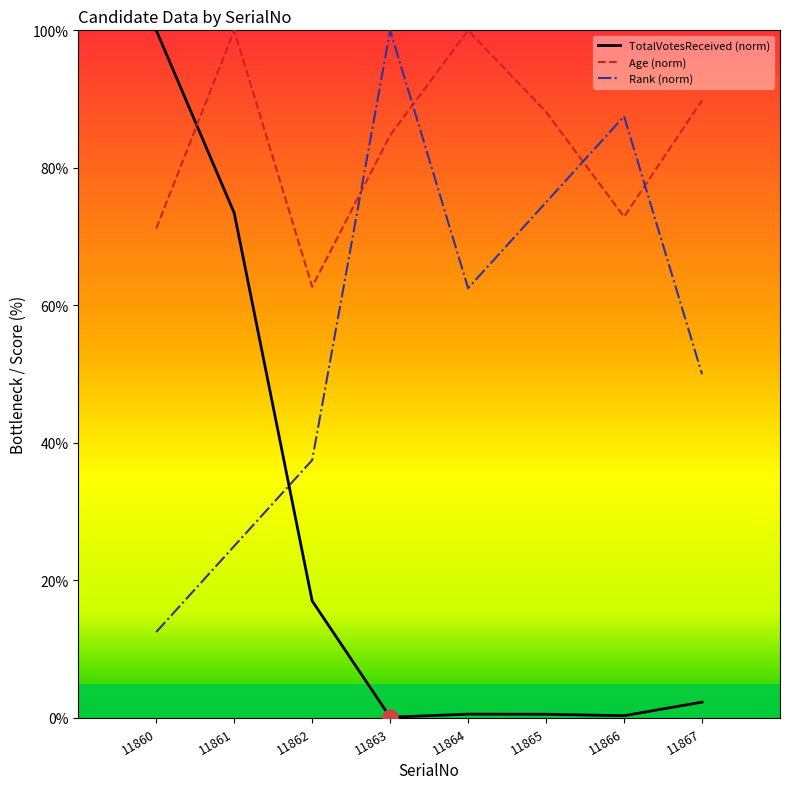

What is the total value across all series at 11860?

183.7